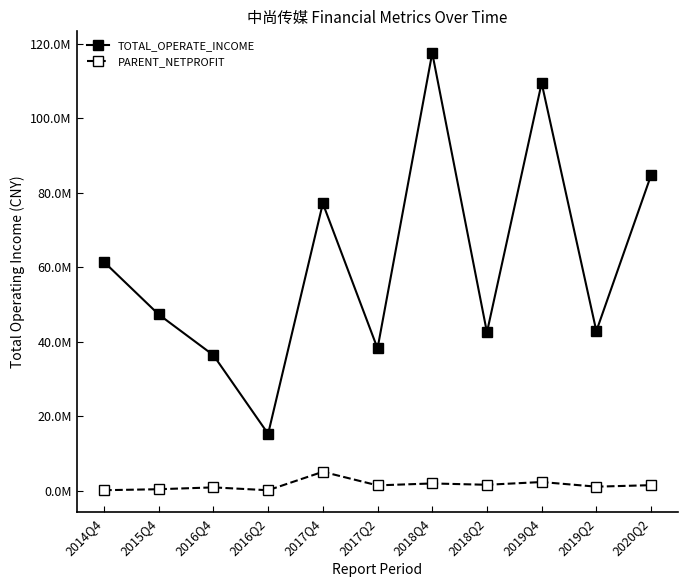

What position from the right is 2015Q4?

10